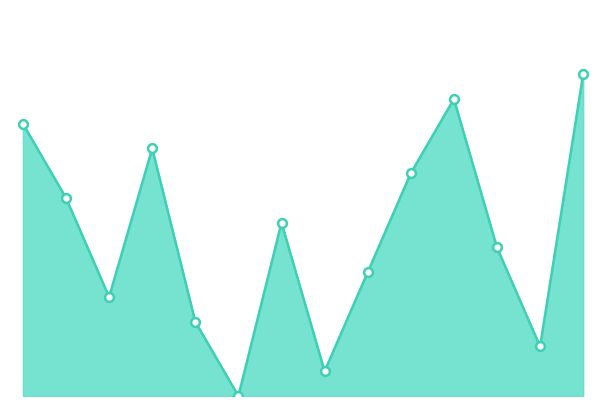

Is this an area chart (filled region under the line)?

Yes